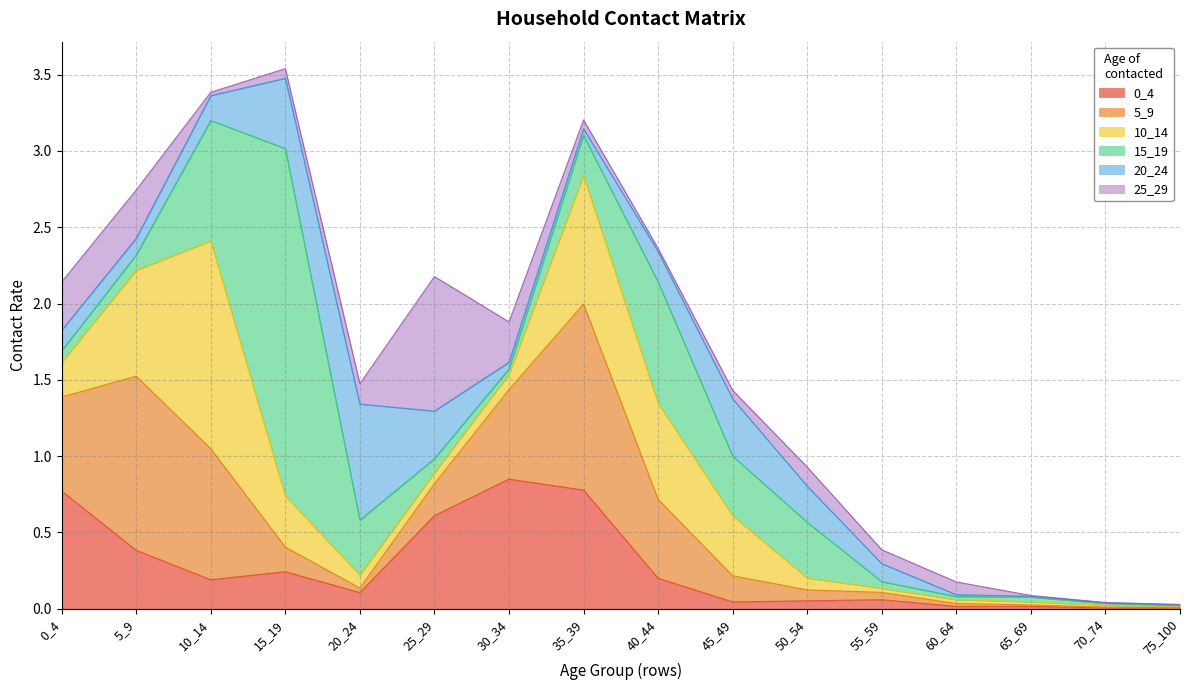

Rank the series by their maximum value, from highest to lowest.

15_19, 10_14, 5_9, 25_29, 0_4, 20_24